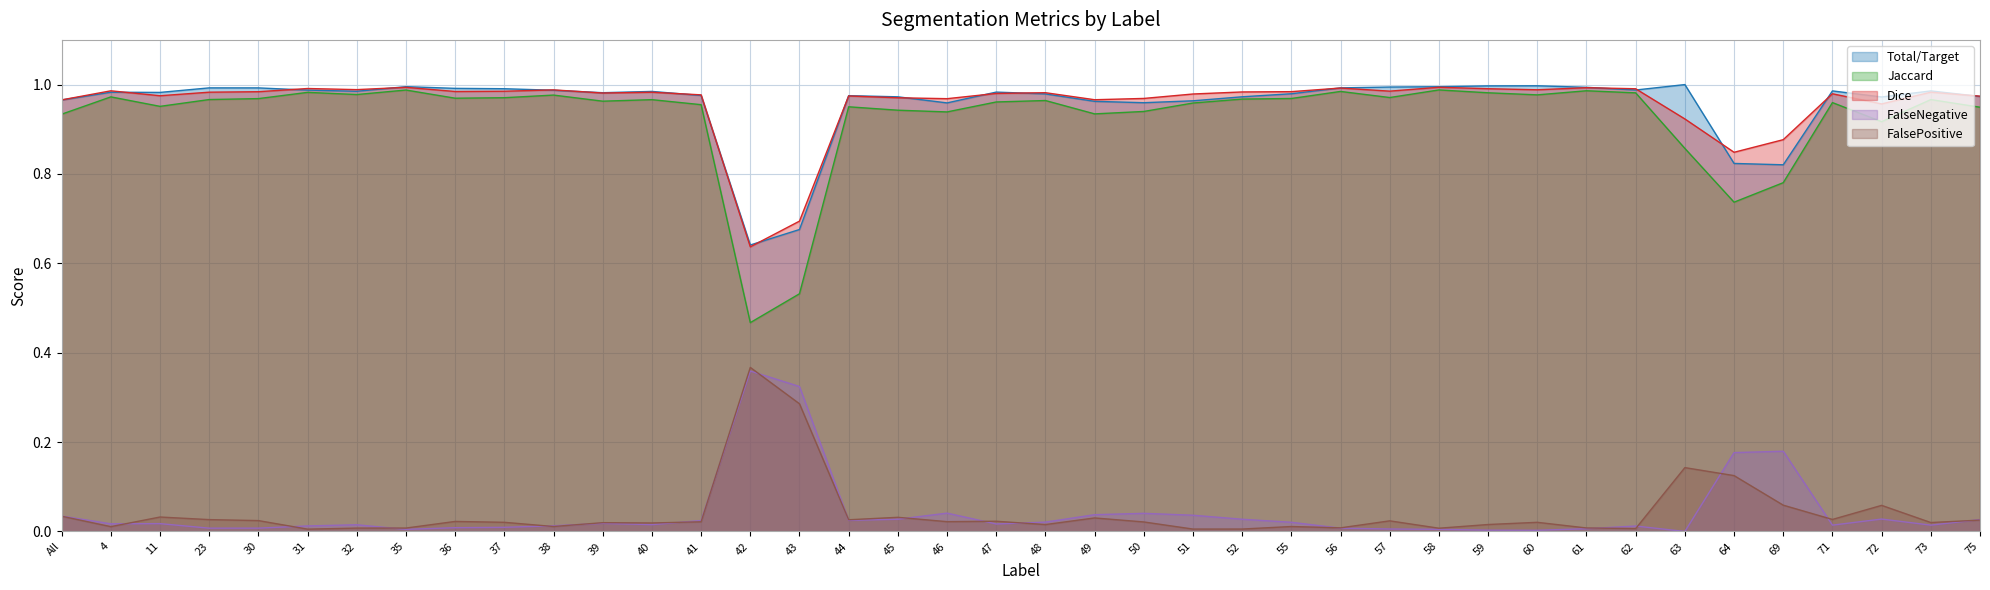

How many distinct data groups are displayed?

5